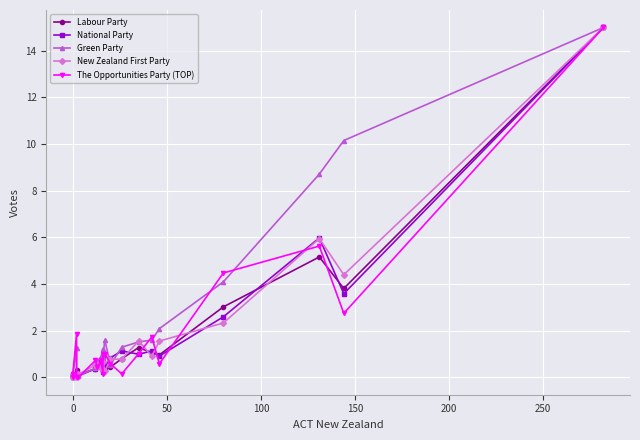

What is the maximum value for National Party?

15.0